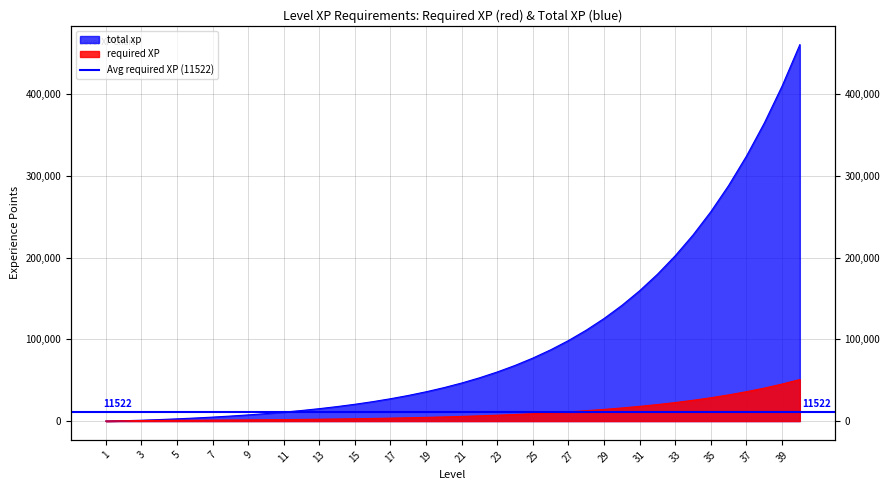

Is the value of required XP at 20 greater than the value of total xp at 2?

Yes